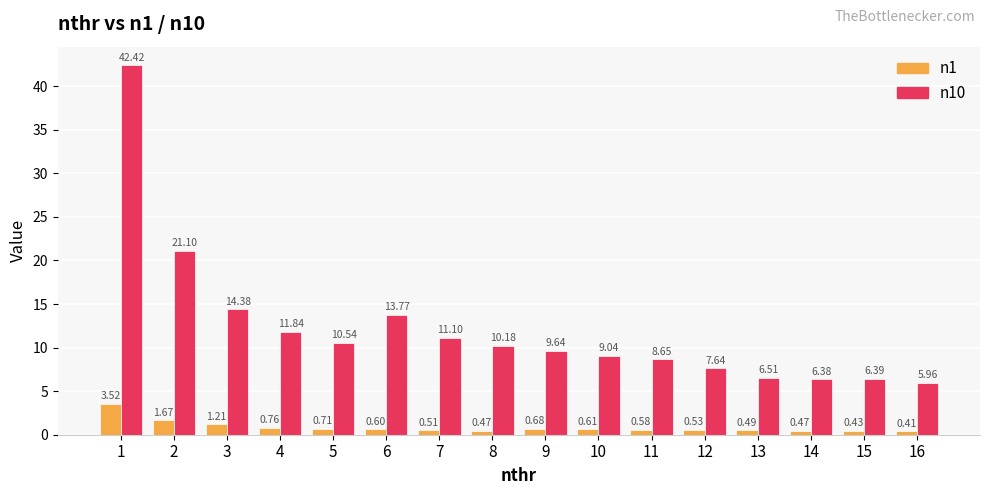

How many data points in n10 are above 10?

8